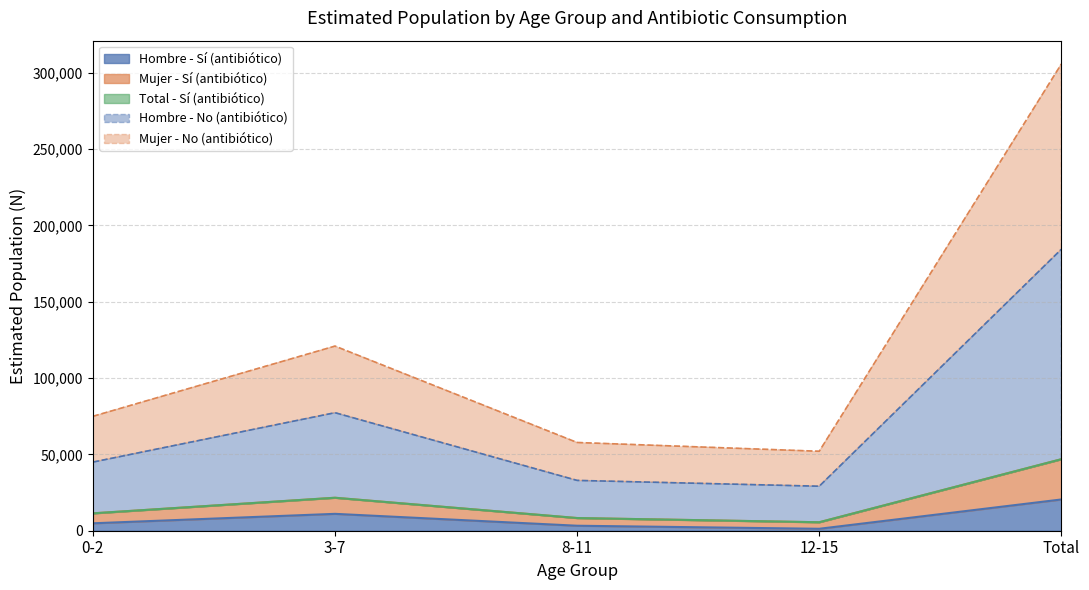

Is it true that Total N (estimada) equals 160063 at Total No?

False